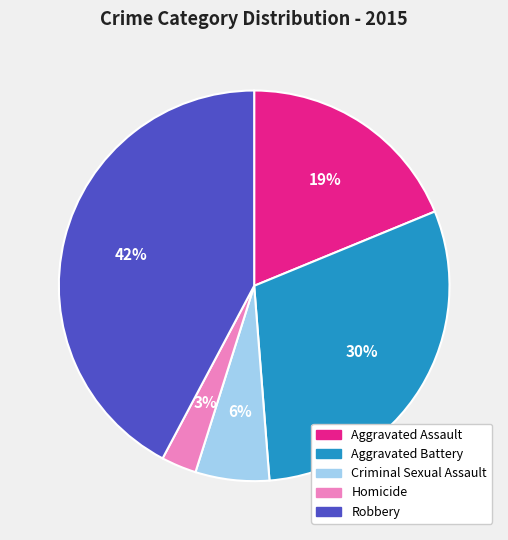

To the nearest percent, what portion does Criminal Sexual Assault represent?

6%